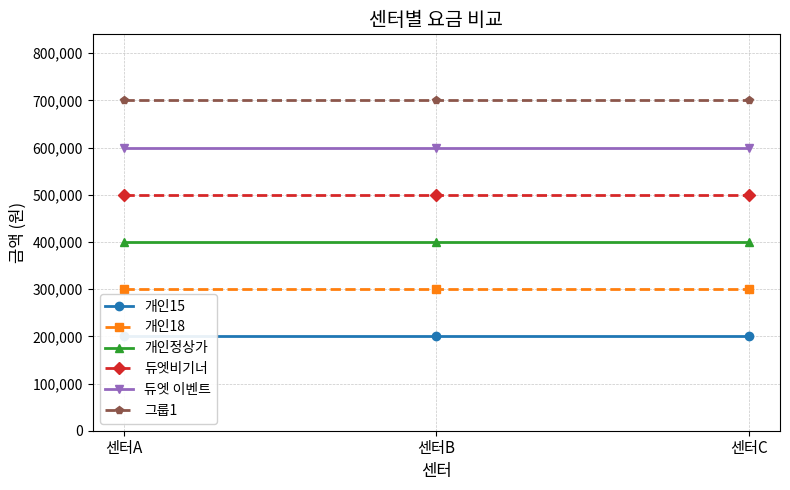

Is the value of 듀엣 이벤트 at 센터A greater than the value of 개인정상가 at 센터C?

Yes